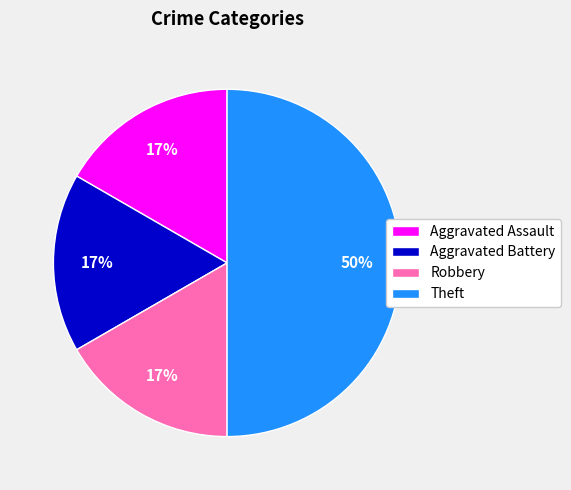

Which slice is the largest?

Theft